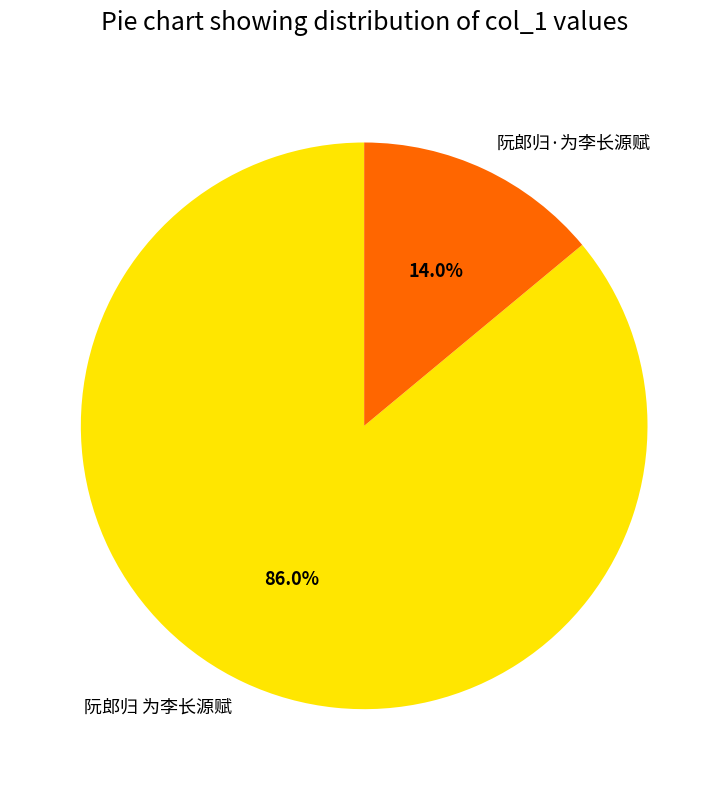

Count the number of slices in the pie.

2